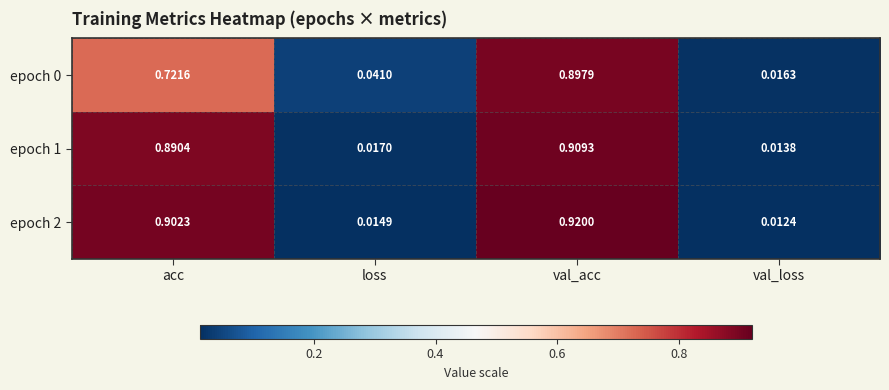

Where is epoch 2 nearest to the value 0?

val_loss